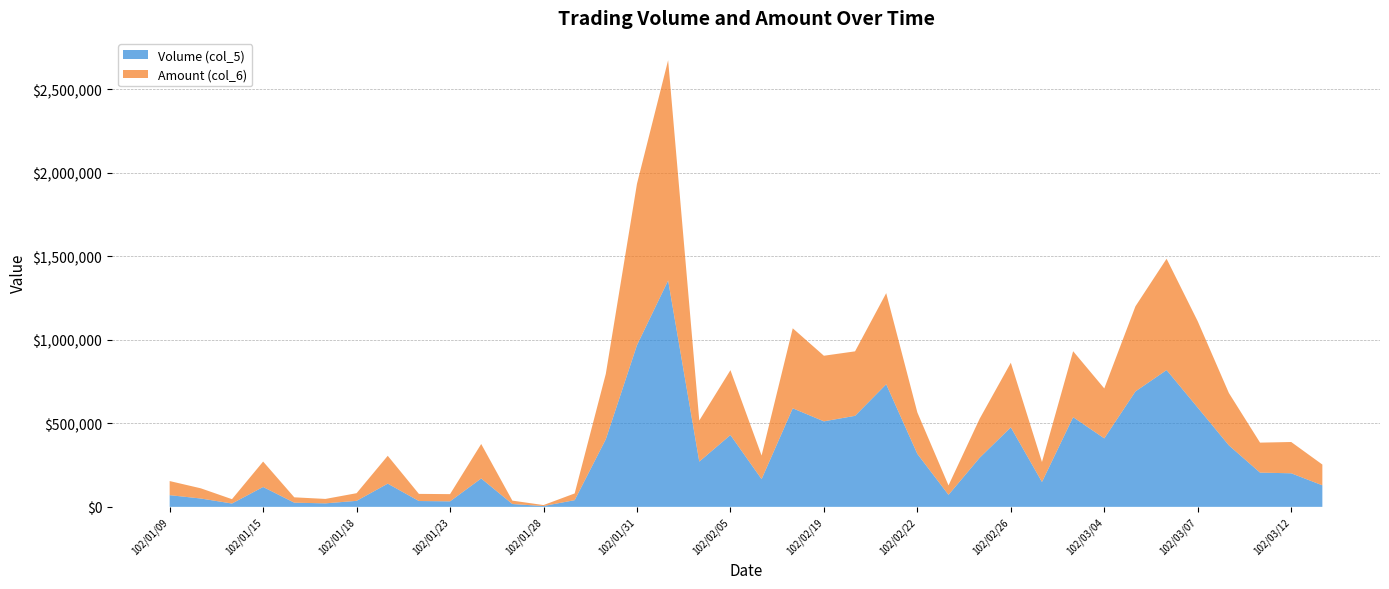

Reading left to right, what are all the values shown in this chart?

Volume (col_5): 102/01/09=70000	102/01/10=50000	102/01/14=20000	102/01/15=119000	102/01/16=25000	102/01/17=21000	102/01/18=36000	102/01/21=139000	102/01/22=35000	102/01/23=33000	102/01/24=170000	102/01/25=17000	102/01/28=5000	102/01/29=40000	102/01/30=405000	102/01/31=968000	102/02/01=1355000	102/02/04=271000	102/02/05=430000	102/02/06=166000	102/02/18=590000	102/02/19=512000	102/02/20=545000	102/02/21=734000	102/02/22=317000	102/02/23=72000	102/02/25=294000	102/02/26=476000	102/02/27=149000	102/03/01=537000	102/03/04=410000	102/03/05=691000	102/03/06=819000	102/03/07=594000	102/03/08=368000	102/03/11=205000	102/03/12=201000	102/03/13=129000
Amount (col_6): 102/01/09=84500	102/01/10=61000	102/01/14=26000	102/01/15=152220	102/01/16=32100	102/01/17=26510	102/01/18=45810	102/01/21=166700	102/01/22=42650	102/01/23=43230	102/01/24=206450	102/01/25=20360	102/01/28=5750	102/01/29=40320	102/01/30=391600	102/01/31=965980	102/02/01=1318850	102/02/04=246010	102/02/05=388320	102/02/06=141300	102/02/18=478980	102/02/19=392700	102/02/20=386010	102/02/21=545420	102/02/22=248100	102/02/23=56420	102/02/25=233710	102/02/26=386880	102/02/27=119560	102/03/01=394830	102/03/04=298980	102/03/05=509590	102/03/06=666310	102/03/07=516820	102/03/08=313410	102/03/11=179530	102/03/12=187320	102/03/13=124280